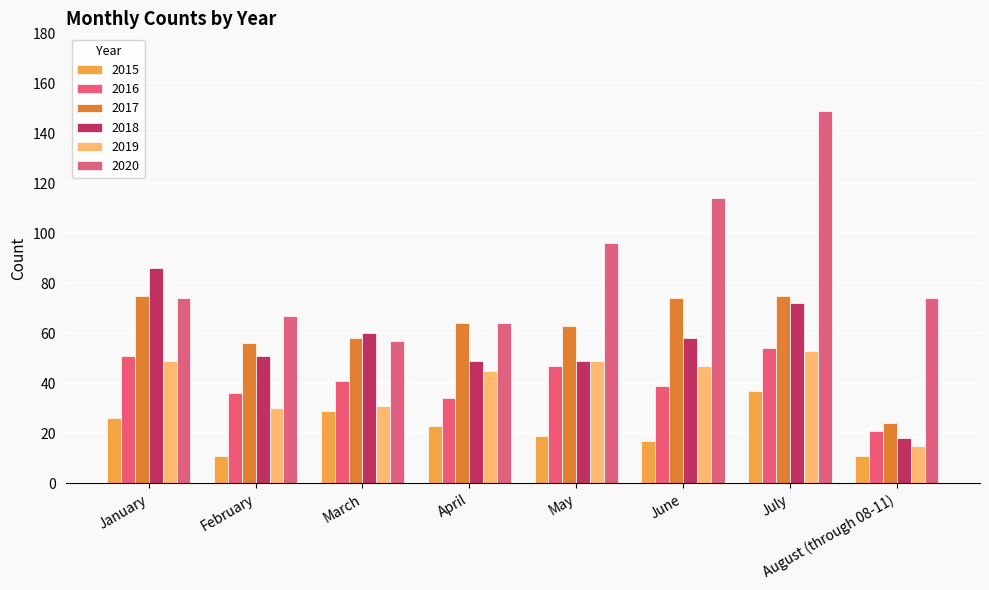

Which series has the largest total across all categories?

2020